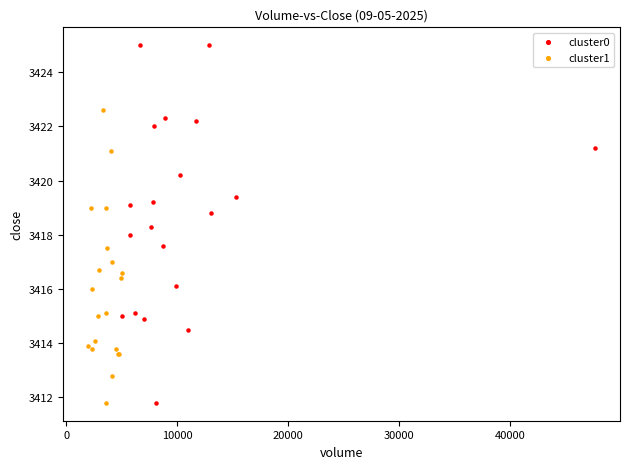

Which series has the widest spread of Y values?

cluster0